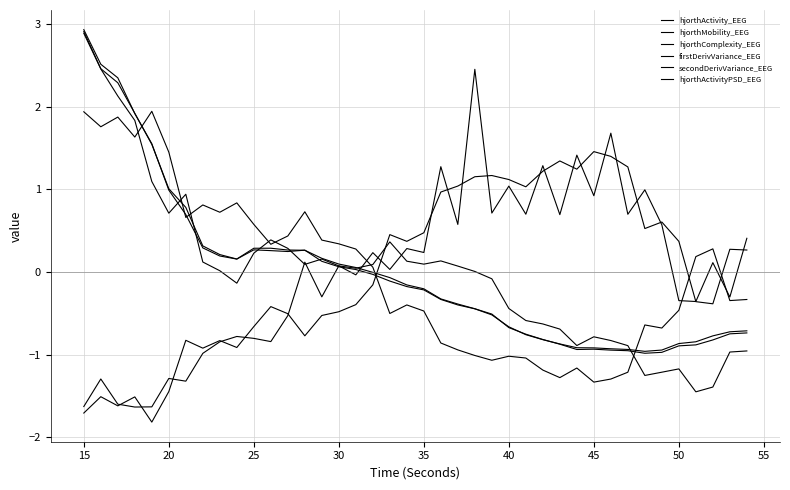

How many lines are shown in the chart?

6